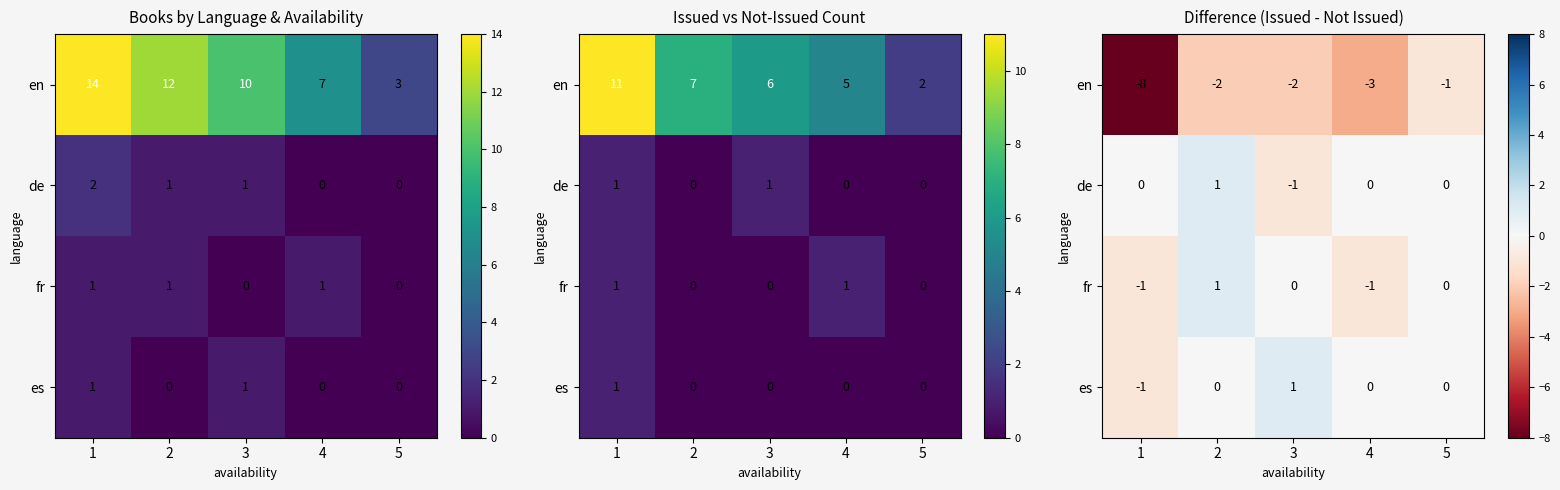

Is it true that en equals -2 at 3?

True